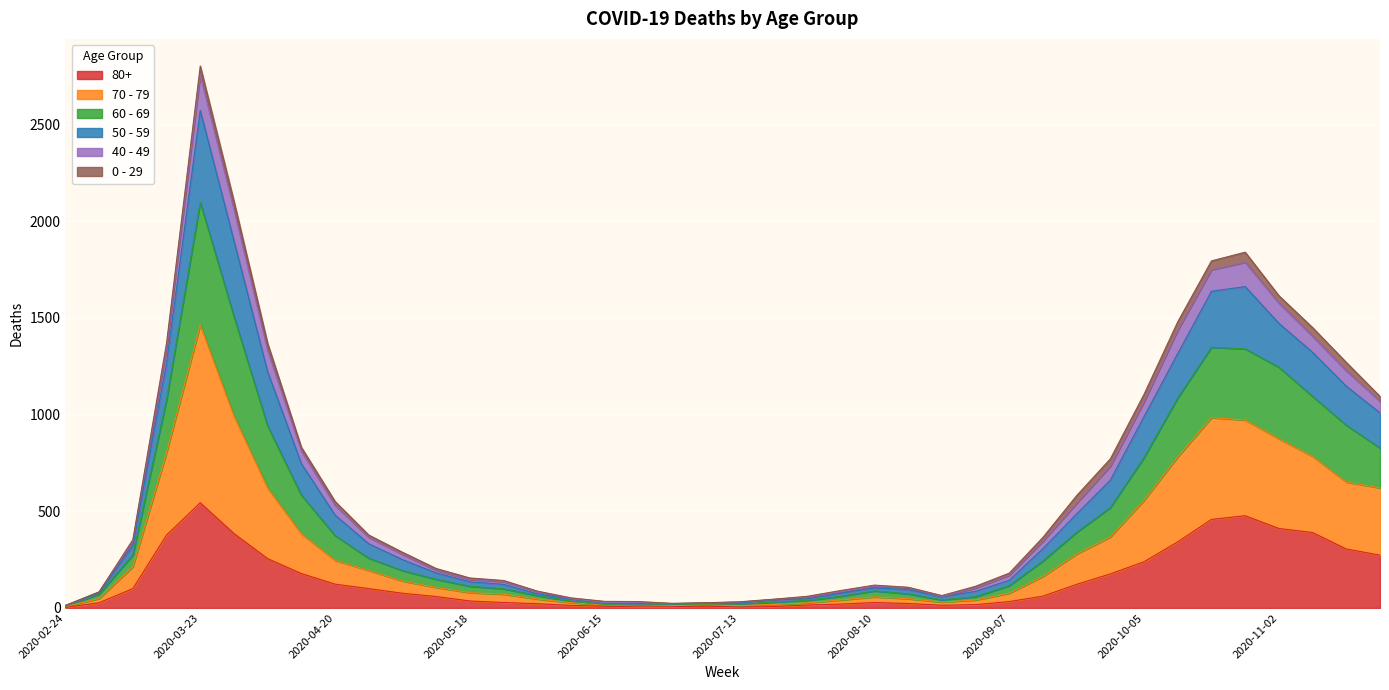

Is it true that 80+ equals 849 at 2020-03-23?

False